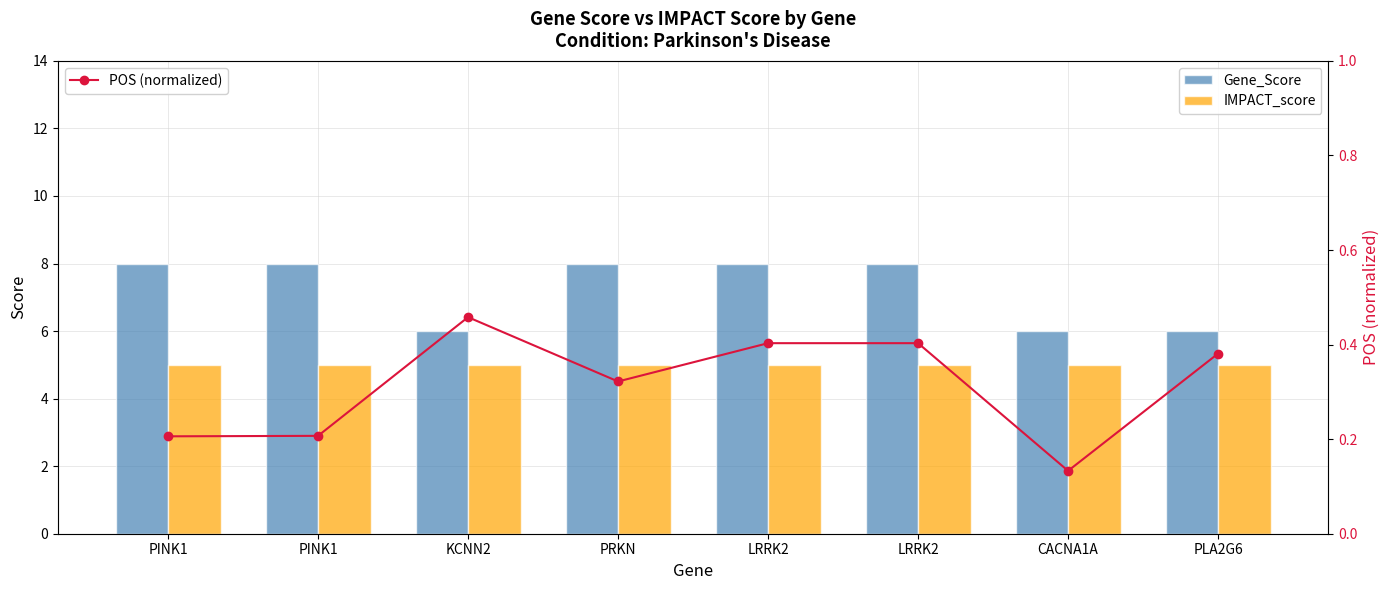

Is it true that POS (normalized) equals 0.3 at PRKN?

True